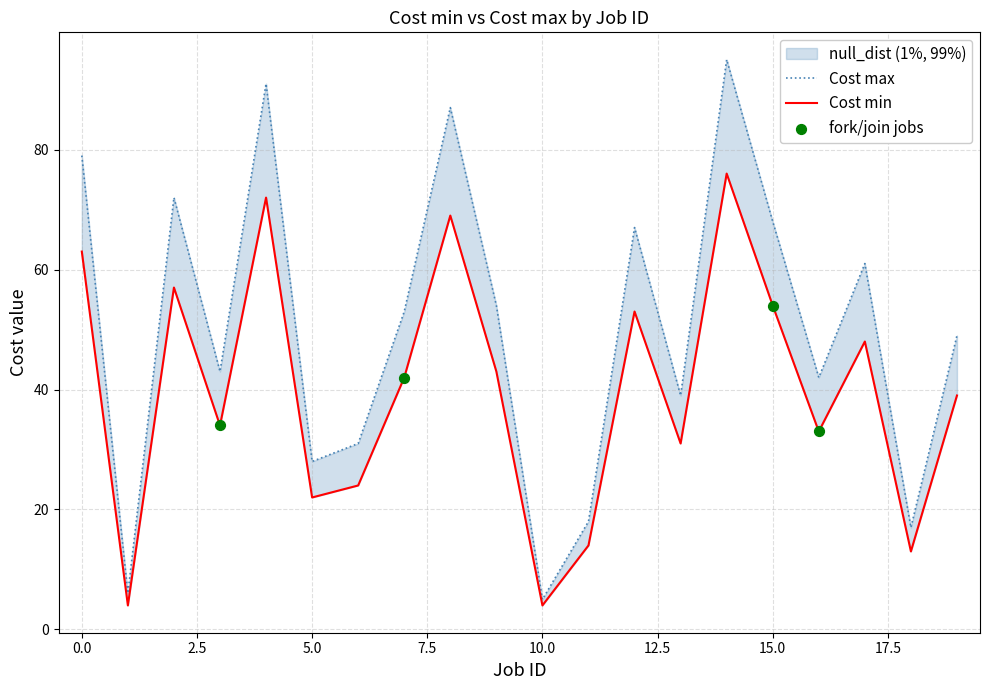

Which series reaches the minimum Y coordinate?

Cost min